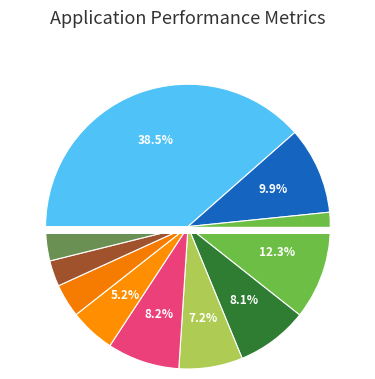

Rank the categories by value from highest to lowest.

United States, Japan, Germany, Brazil, United Kingdom, France, Italy, Australia, India, Russia